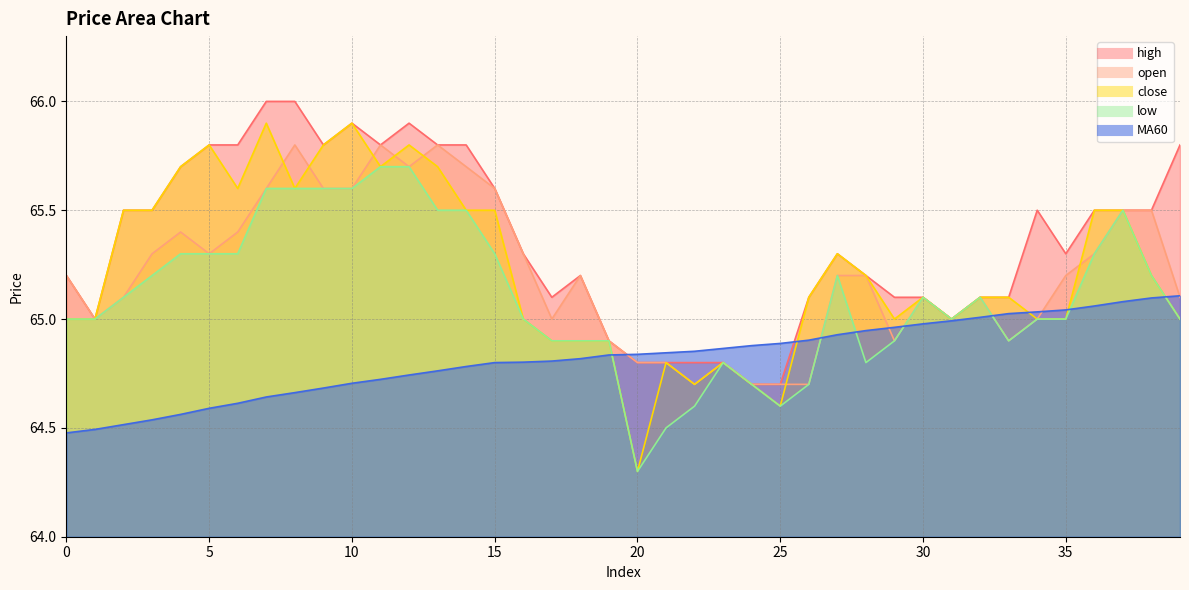

What is the total value across all series at 6?

326.7